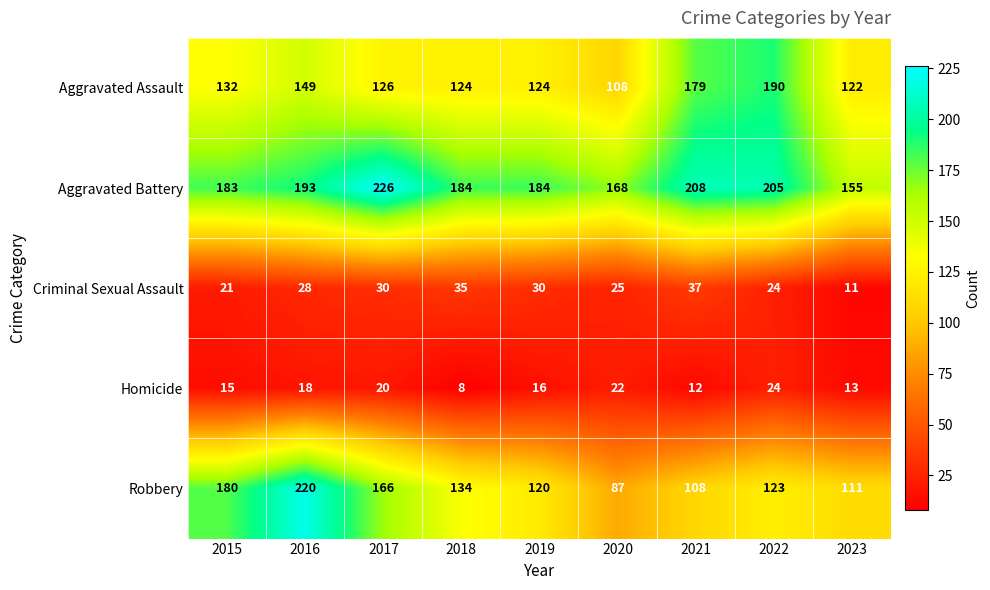

Which label corresponds to the smallest value in the chart?

2018